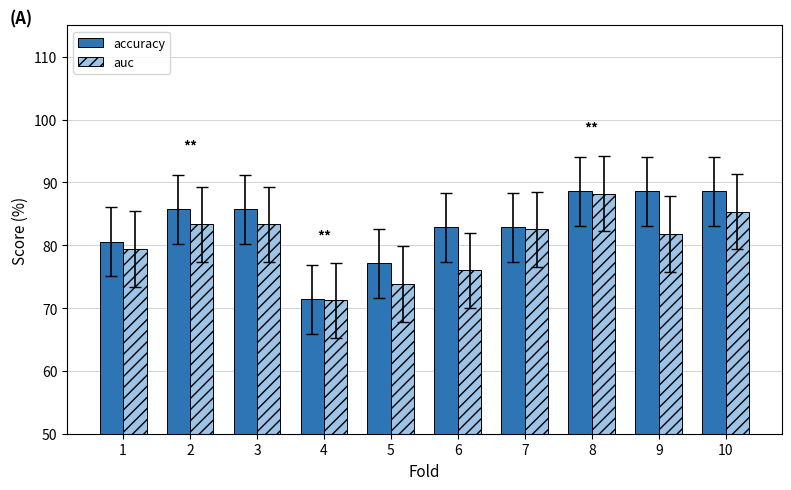

What is the value of the auc bar at the 9th from the left?

81.8